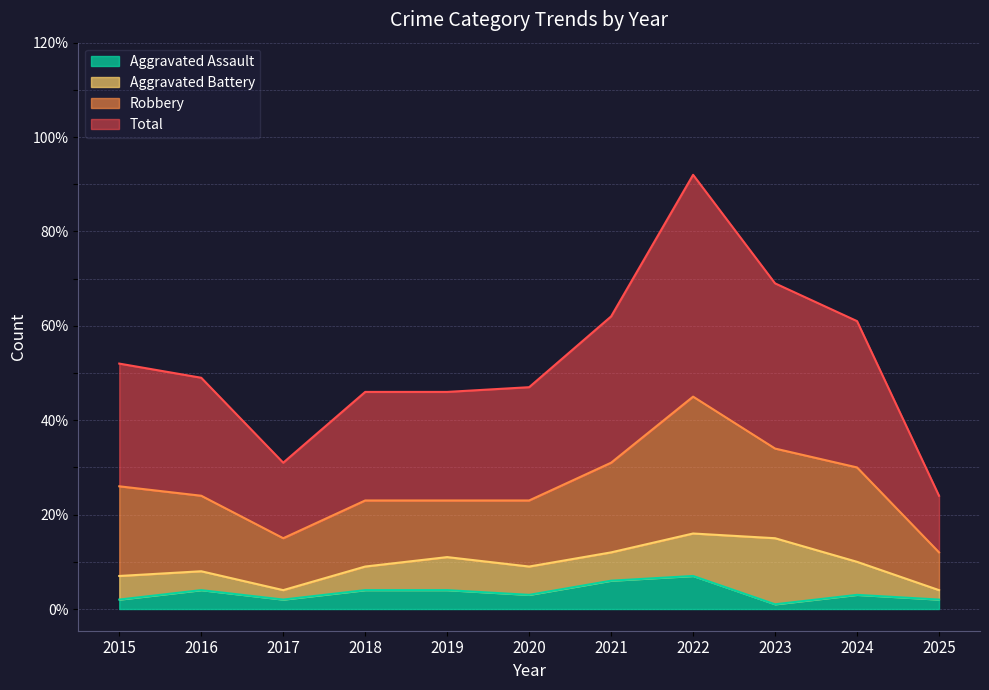

What is the average value of the Aggravated Assault series?

3